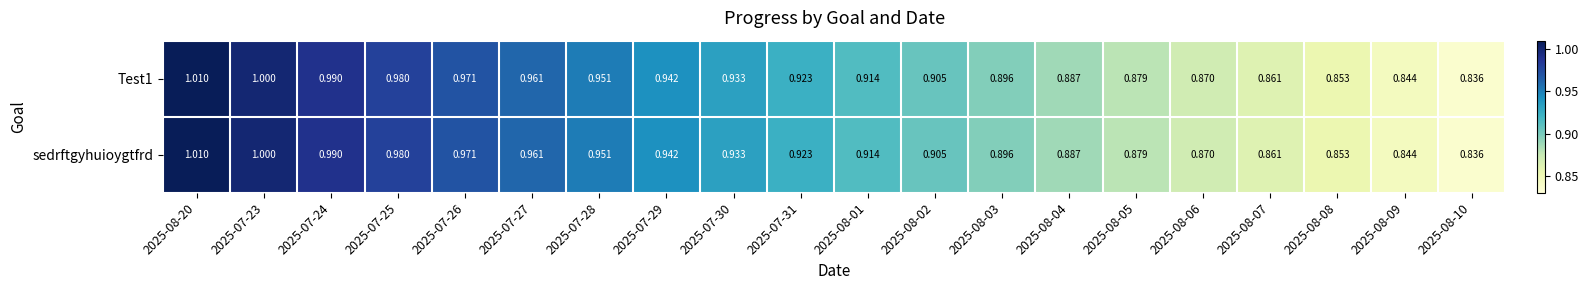

Rank the series at 2025-08-09 from highest to lowest value.

Test1, sedrftgyhuioygtfrd